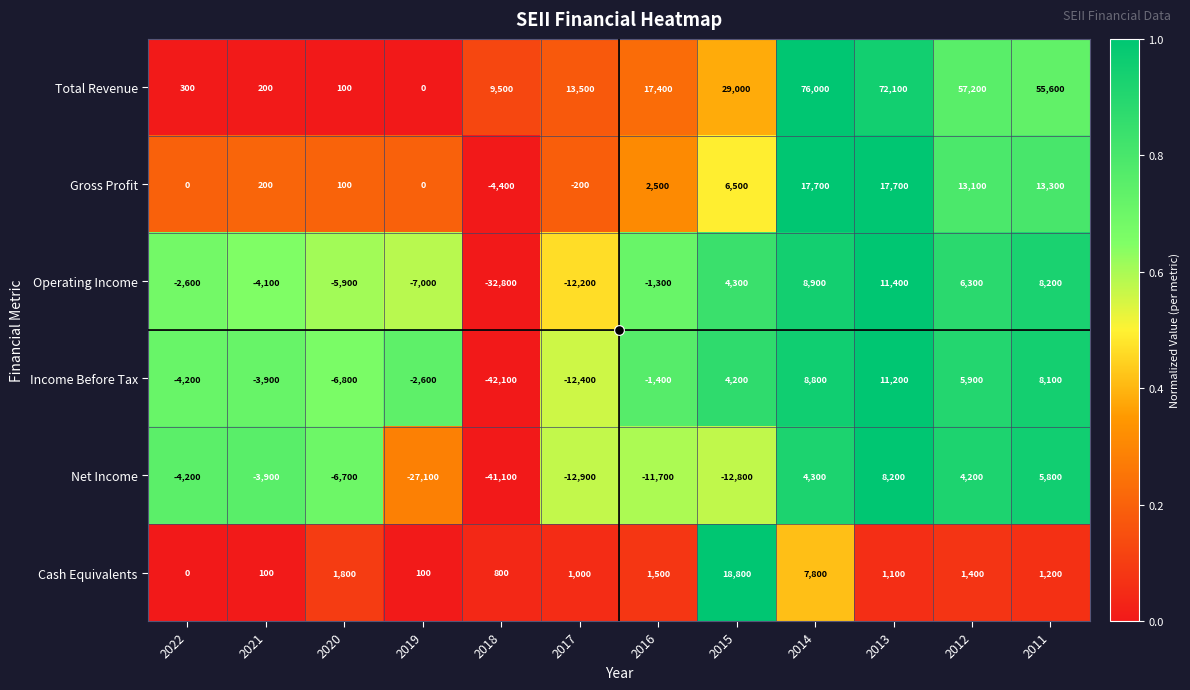

Where is Income Before Tax nearest to the value -15450?

2017